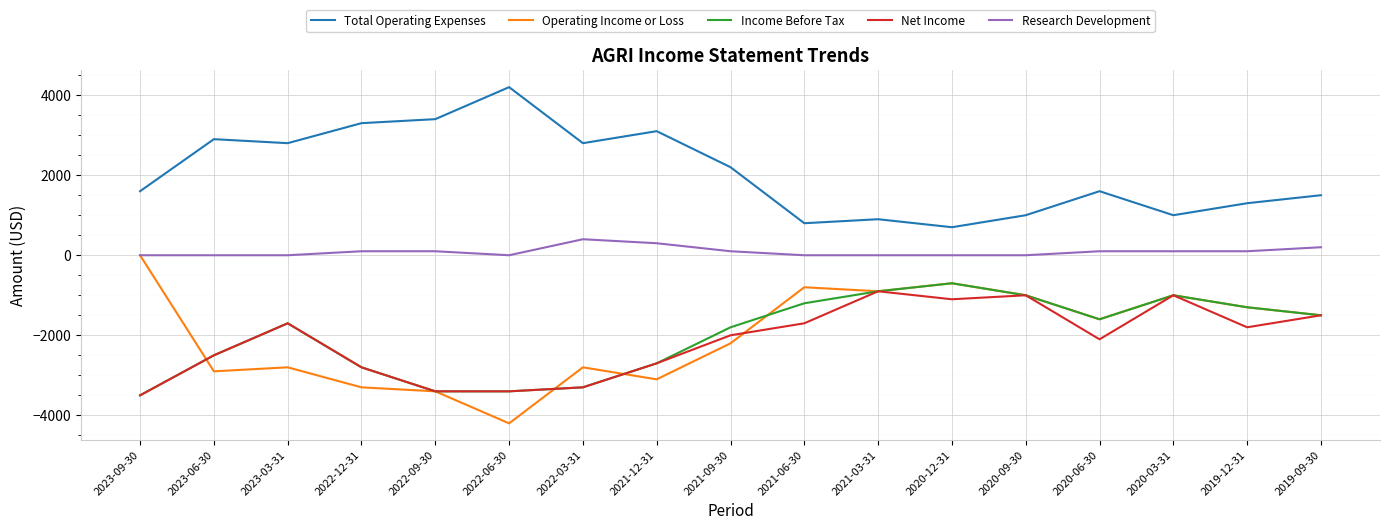

Which series changed the most between 2022-03-31 and 2021-09-30?

Income Before Tax